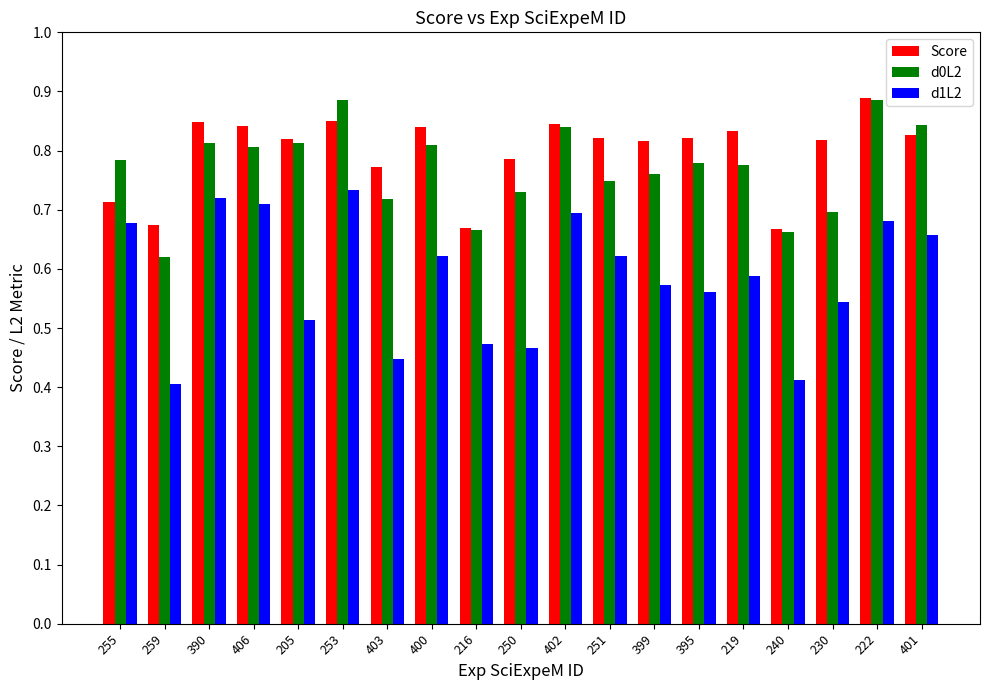

What is the label of the 9th bar from the left?

216